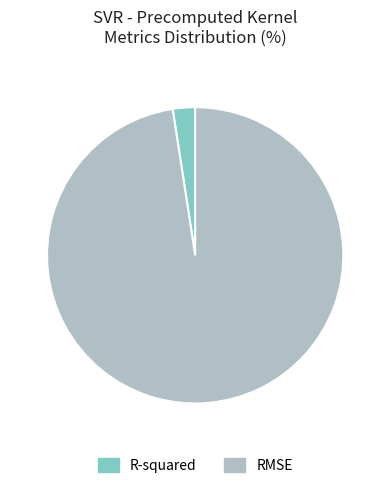

How many slices are in this pie chart?

2